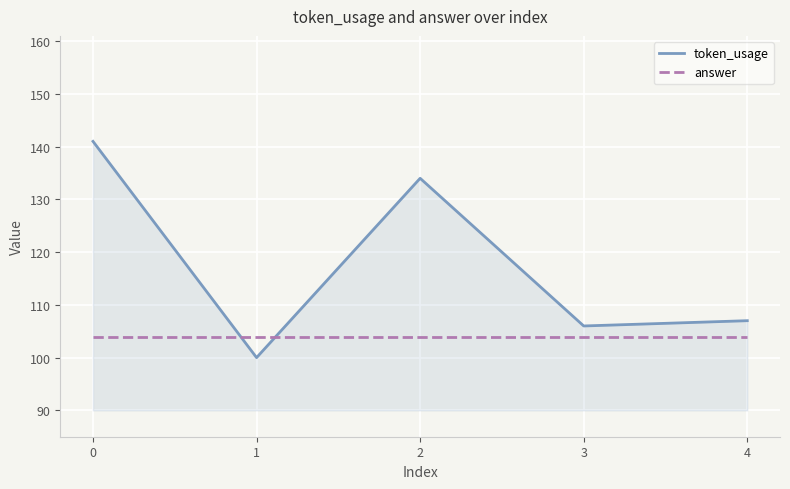

Where do token_usage and answer first cross each other?

0 and 1